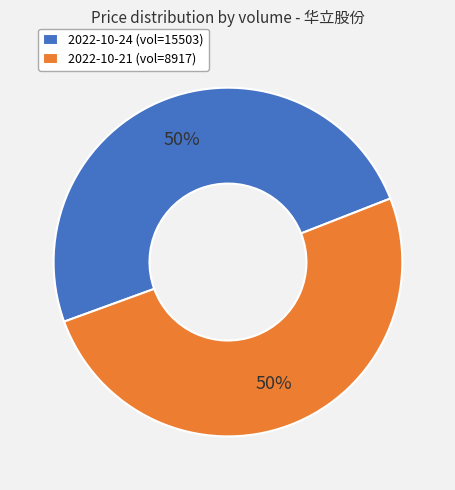

The 2022-10-24 (vol=15503) slice represents 57% of the pie. True or false?

False